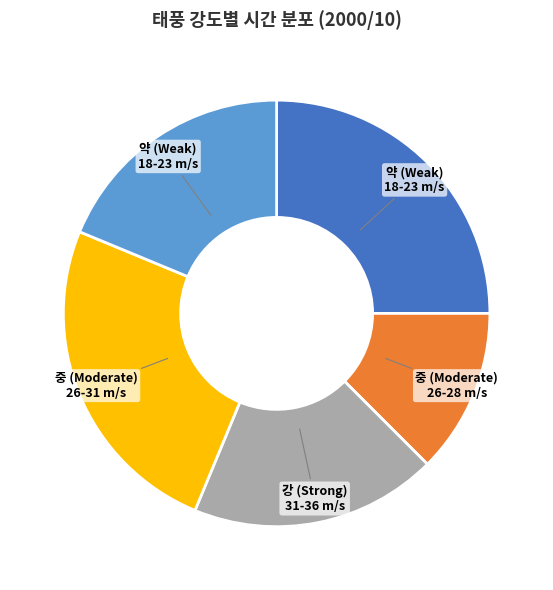

Does any single category account for the majority?

No